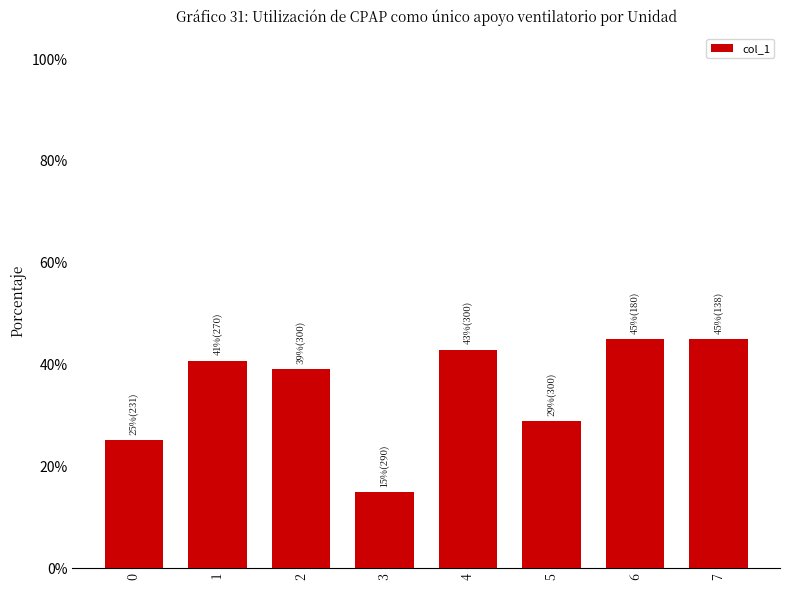

Reading left to right, transcribe all the data shown in this chart.

0.3	0.4	0.4	0.1	0.4	0.3	0.5	0.5